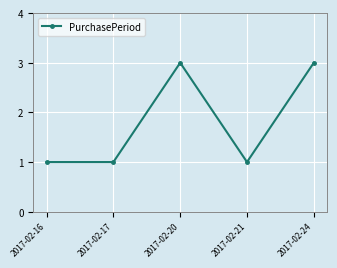

What is the average value?

2